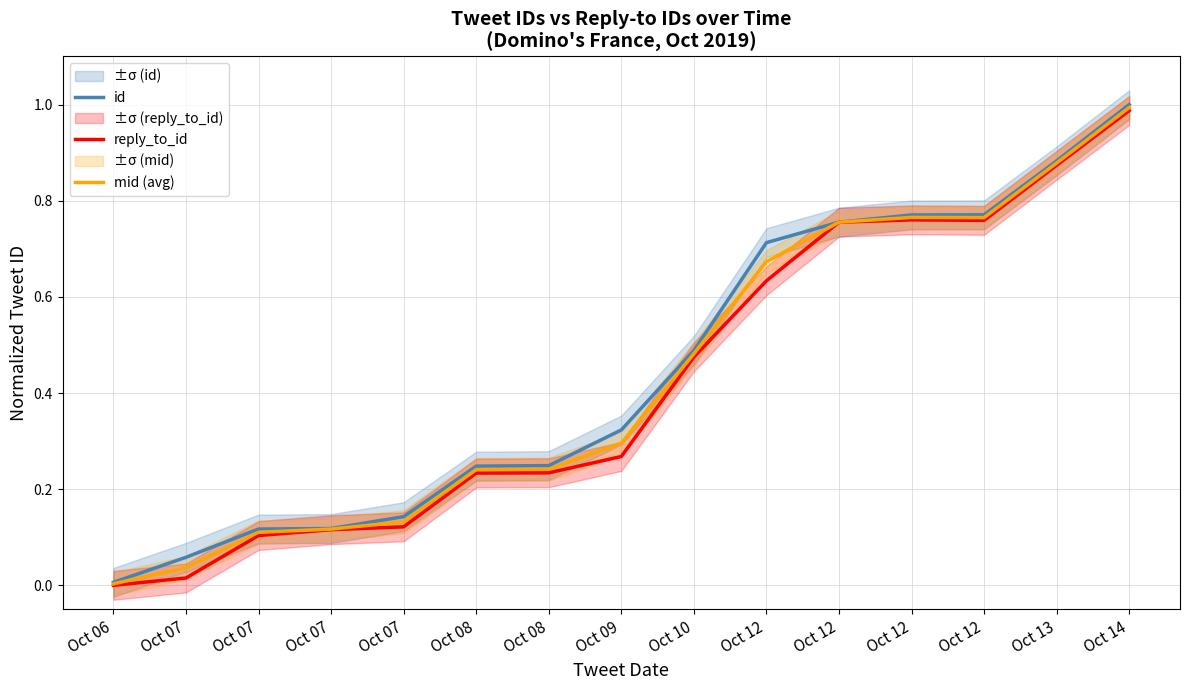

What is the average value of the mid (avg) series?

0.4